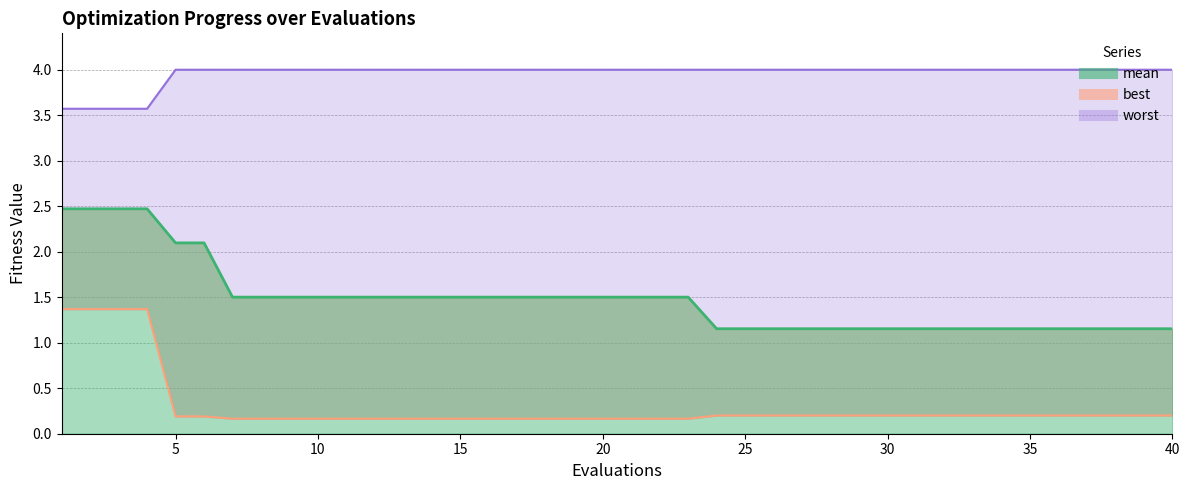

True or false: best has a value of 0.2 at 30.

True